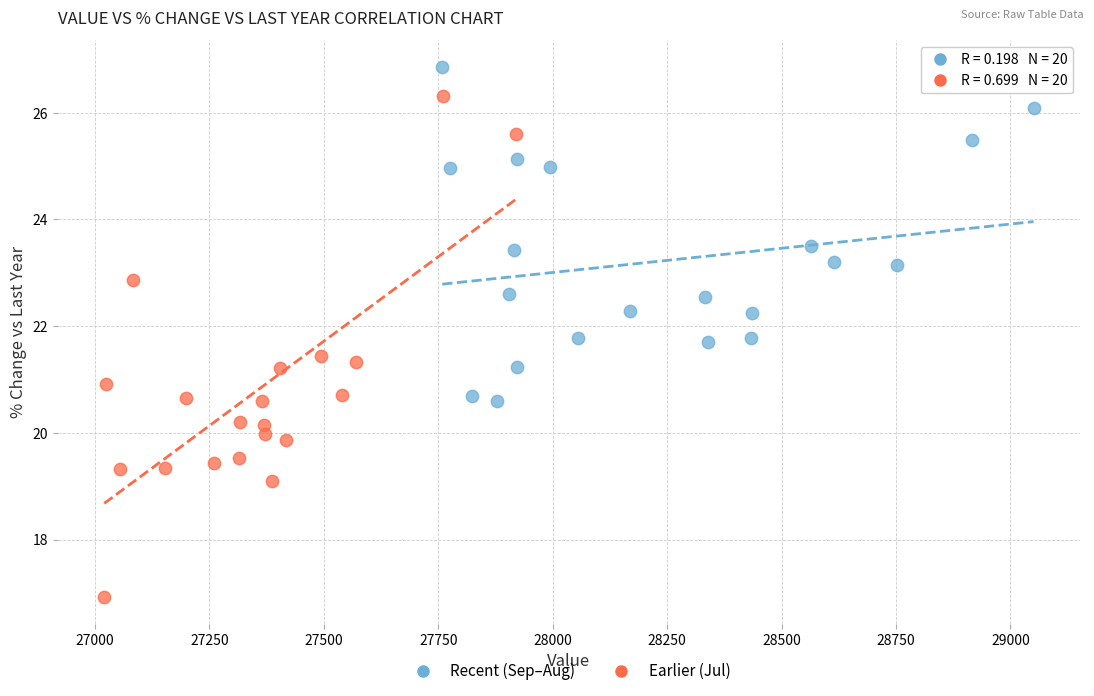

Which series has the largest Y range (max minus min)?

Earlier (Jul)